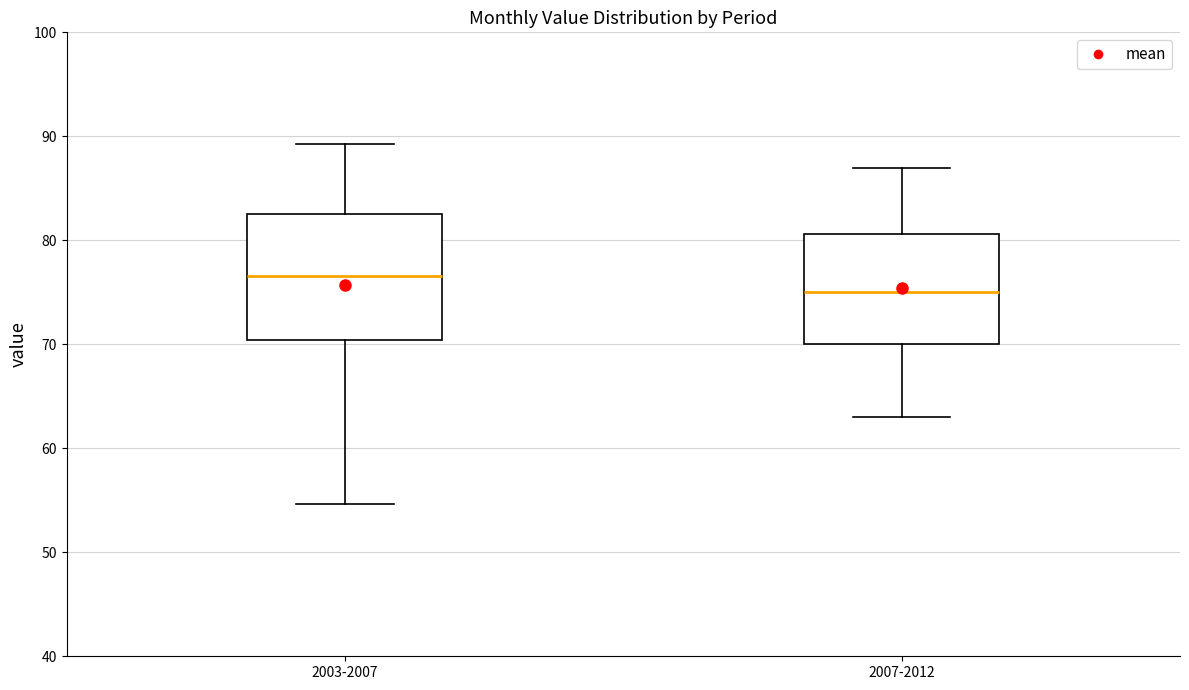

Reading left to right, read every box against the y-axis: the position of its median line, the range the box covers, and the ends of its whiskers. The values are not printed on the chart, so give them approximately, as read against the axis.

2003-2007: median 77, box 70 to 82, whiskers 55 to 89
2007-2012: median 75, box 70 to 81, whiskers 63 to 87